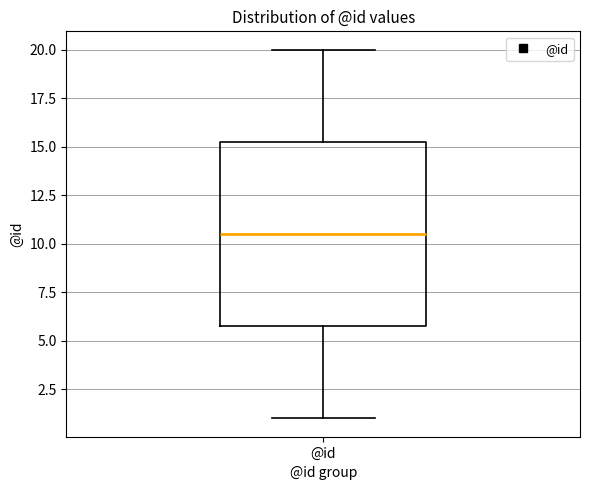

Read this box plot against the y-axis: the position of the median line, the range covered by the box, and the ends of both whiskers. The values are not printed on the chart, so give them approximately, as read against the axis.

median 10.5, box 6.0 to 15.5, whiskers 1.0 to 20.0